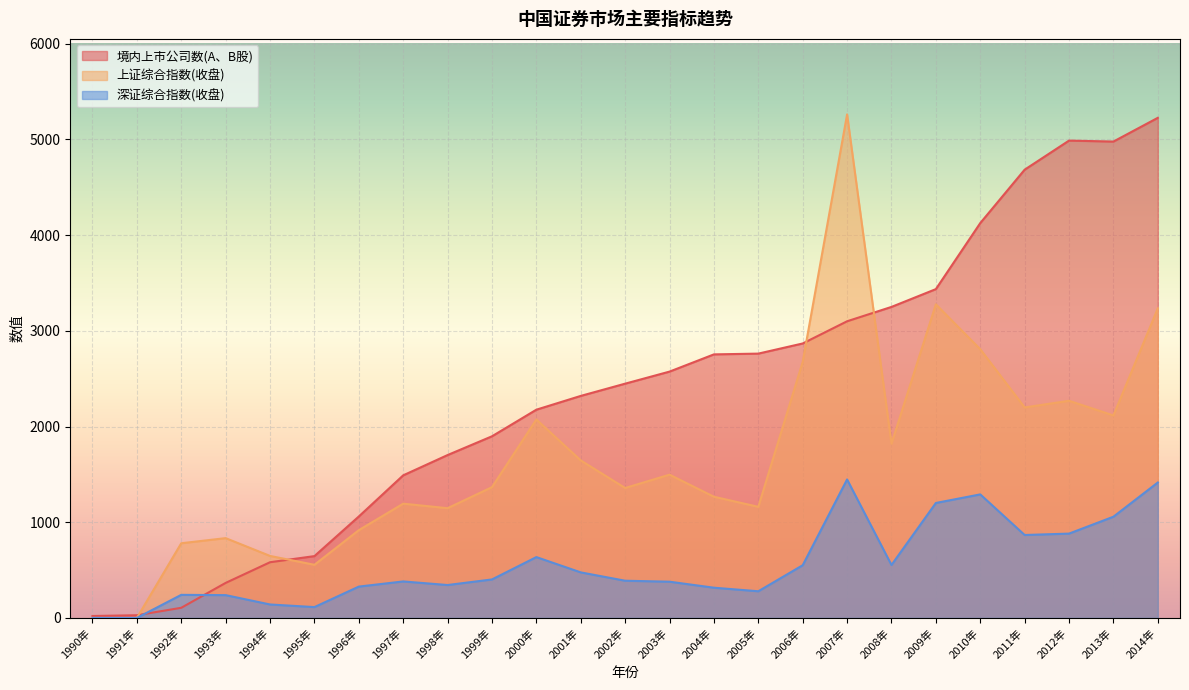

Is it true that 上证综合指数(收盘) equals 4991.5 at 2014年?

False